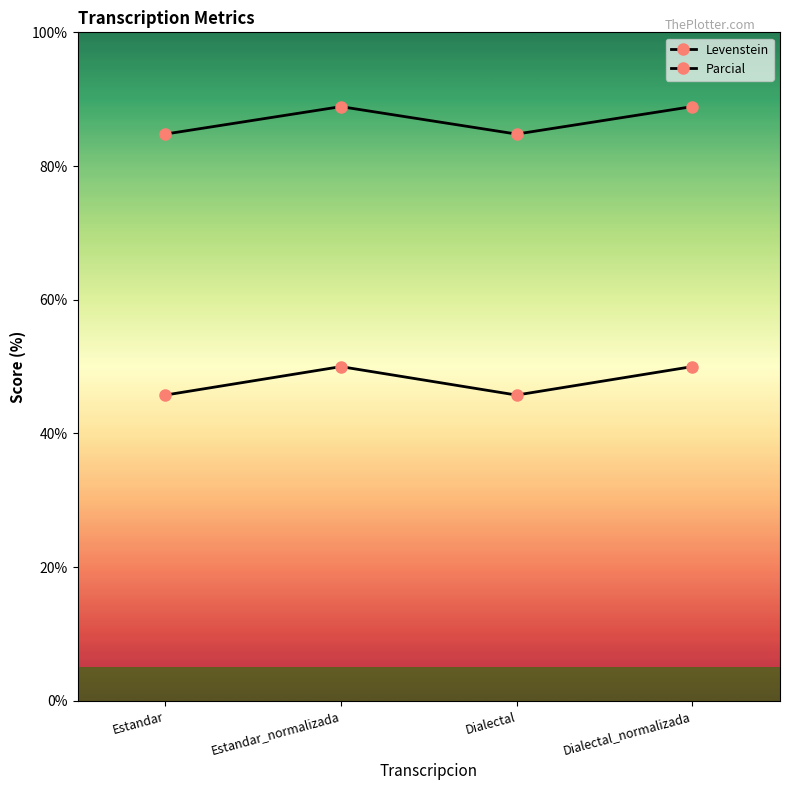

At how many categories does at least one series exceed 67?

4